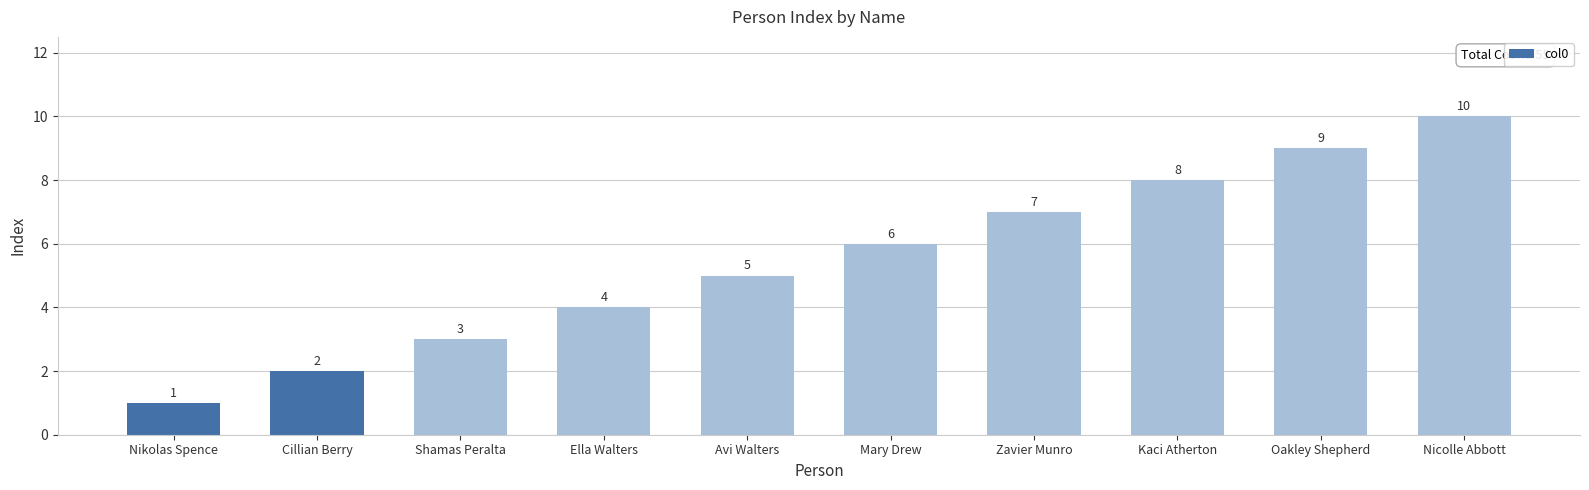

What is the approximate value at Oakley Shepherd?

9